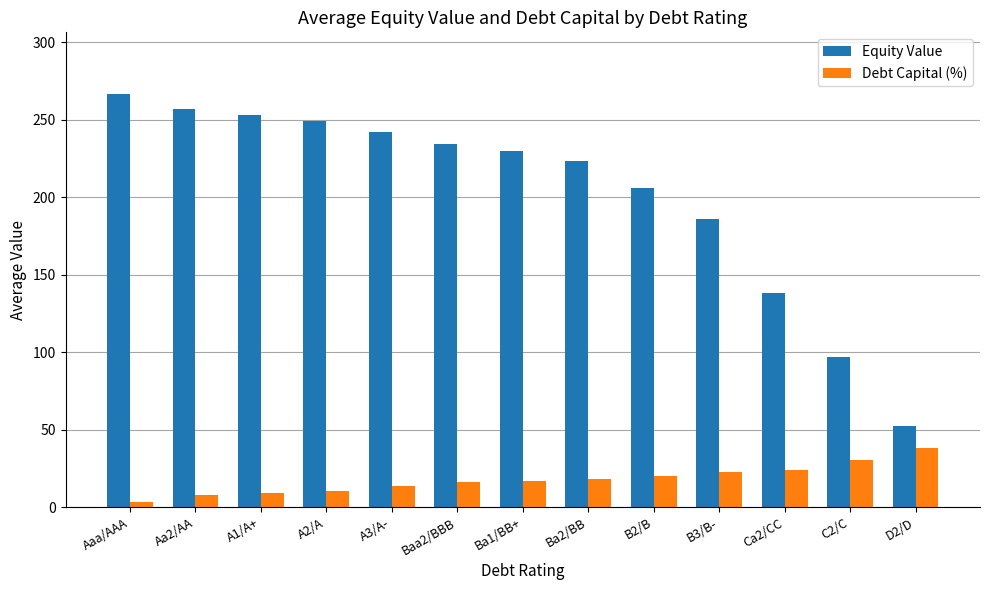

What is the difference between the Equity Value values at A2/A and Aa2/AA?

7.9